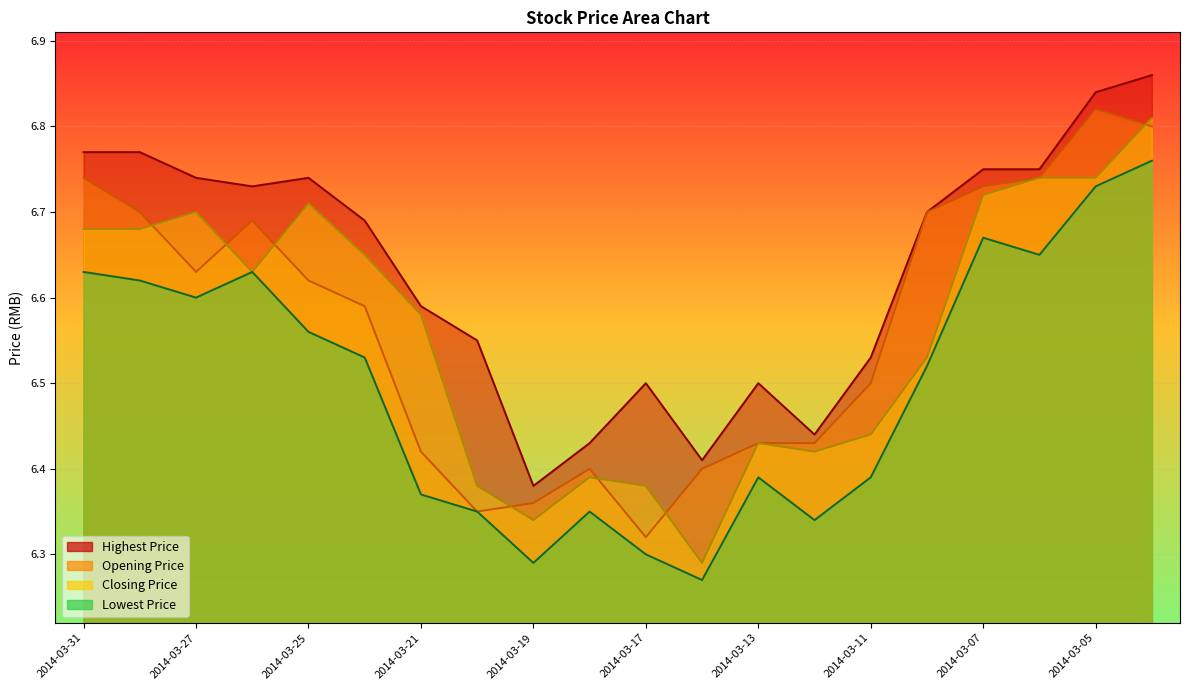

What is the sum of the highest_price values at 2014-03-13 and 2014-03-26?

13.2